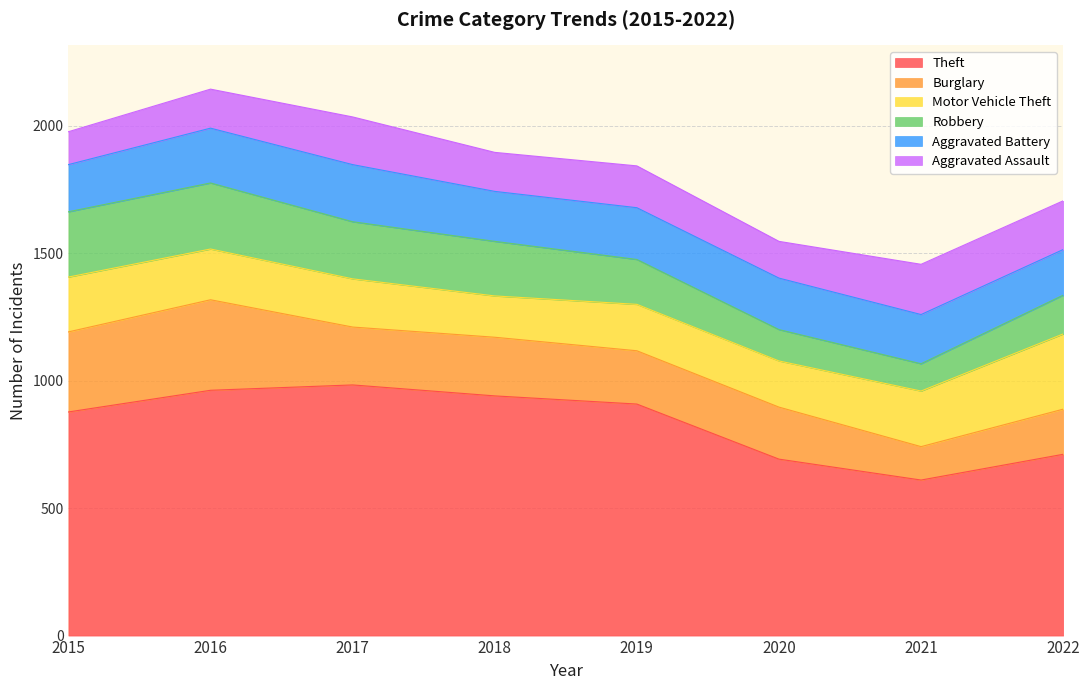

Reading left to right, extract all data points from this chart.

Theft: 877	962	983	940	908	692	610	711
Burglary: 314	355	227	230	209	204	131	177
Motor Vehicle Theft: 215	199	189	162	182	181	218	295
Robbery: 256	259	224	214	176	123	107	152
Aggravated Battery: 185	215	224	196	203	202	193	179
Aggravated Assault: 129	153	187	153	164	144	197	191